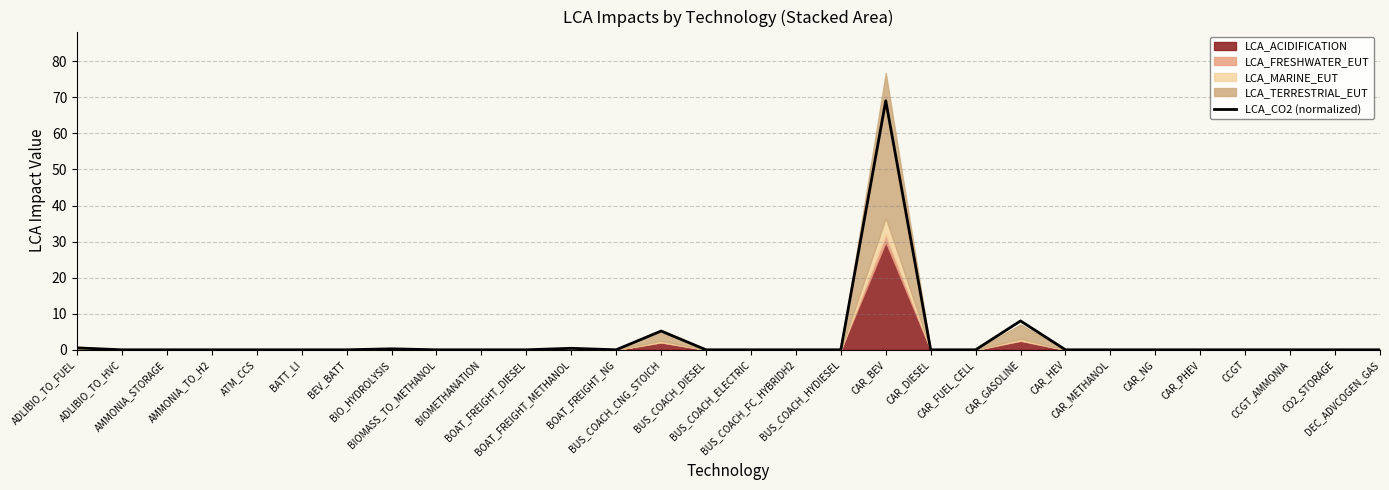

At which category does the chart reach its minimum across all series?

BEV_BATT